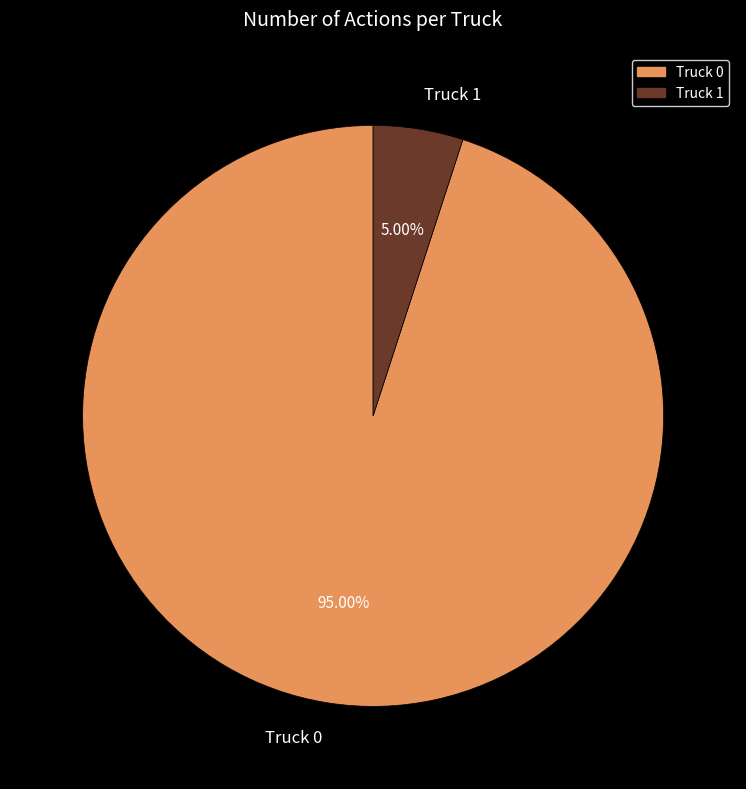

To the nearest percent, what is the difference between the Truck 1 and Truck 0 slice percentages?

90%